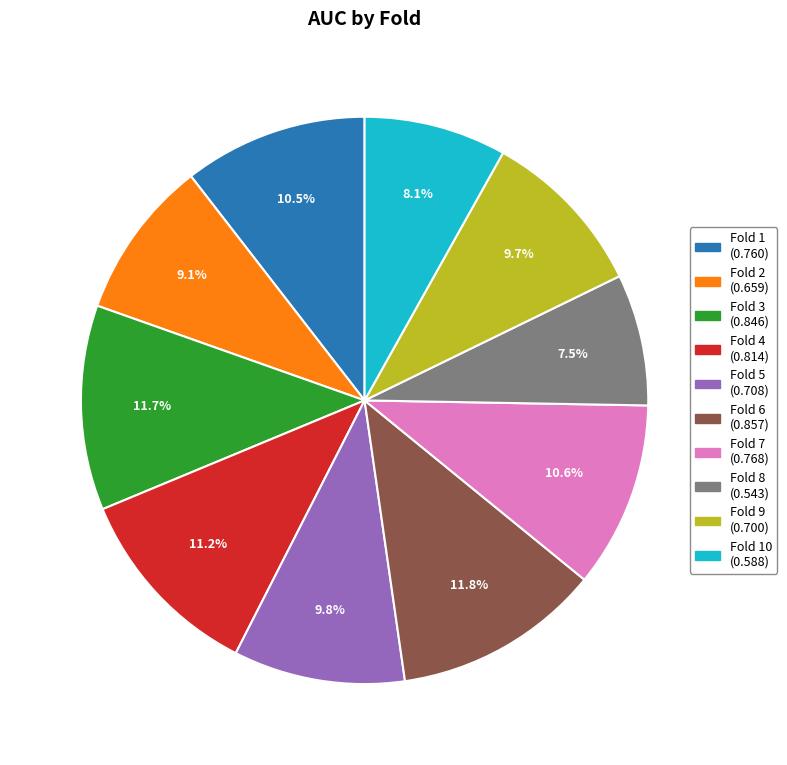

Does any single category account for the majority?

No